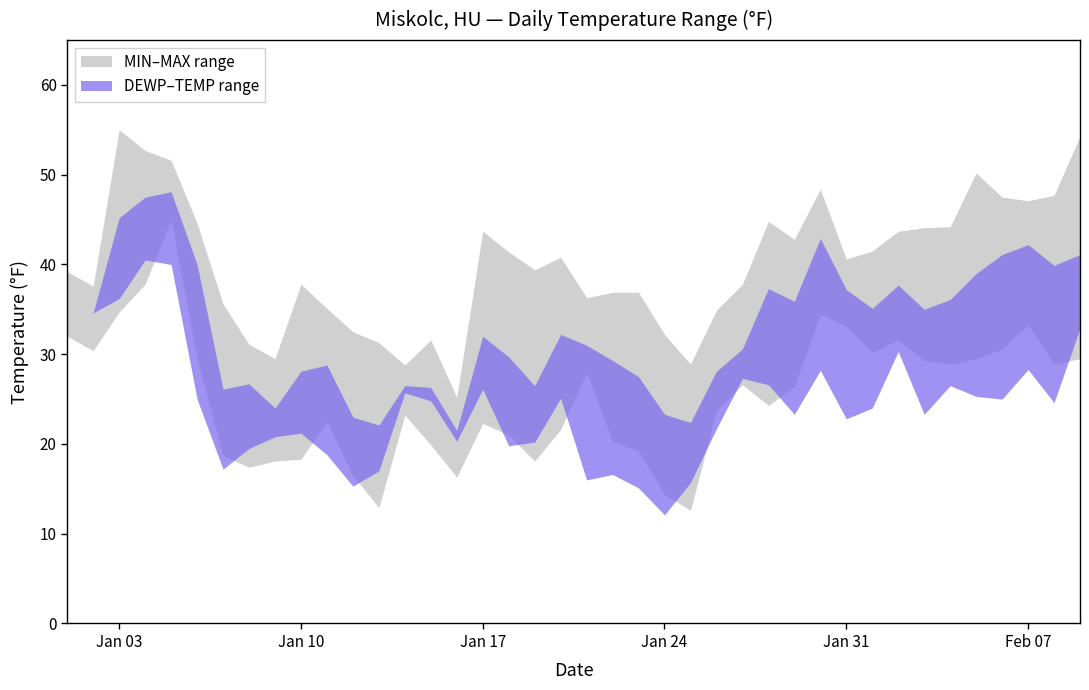

What is the value of the MIN point at the 24th from the left?

14.4